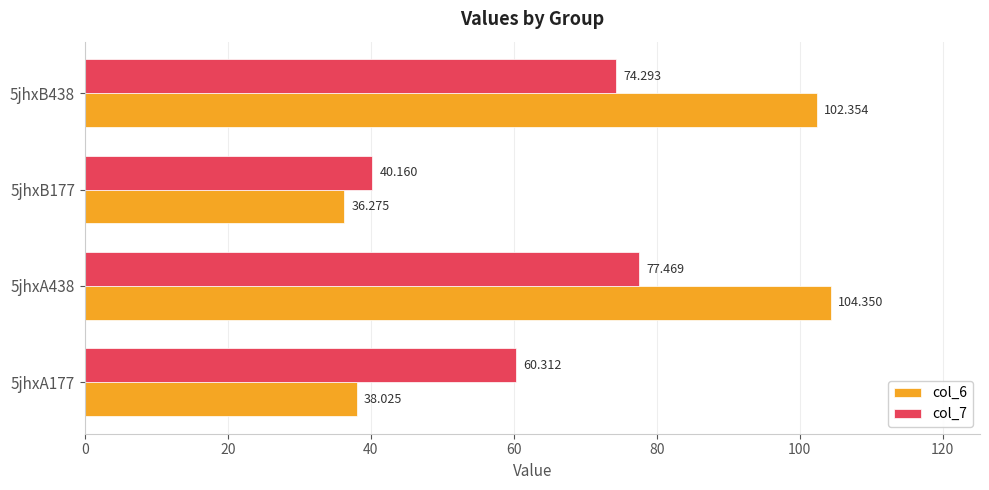

Is the value of col_6 at 5jhxA438 greater than the value of col_7 at 5jhxA177?

Yes